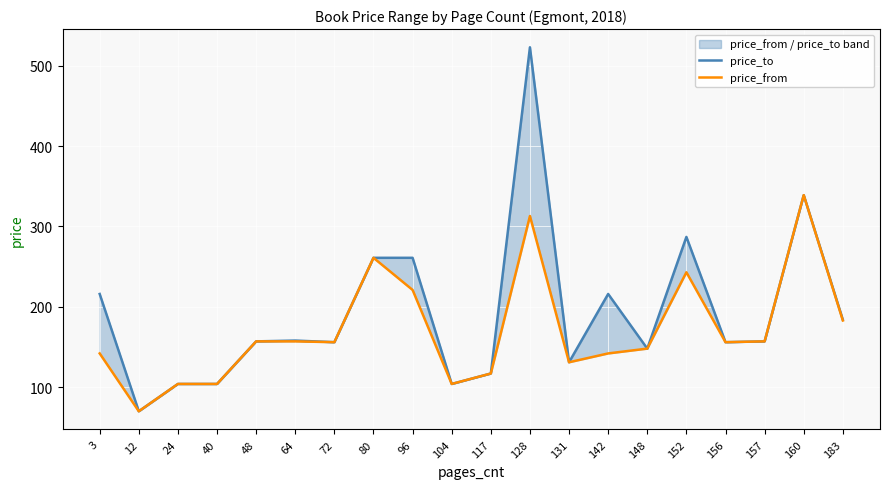

True or false: price_from and price_to cross at least once.

False